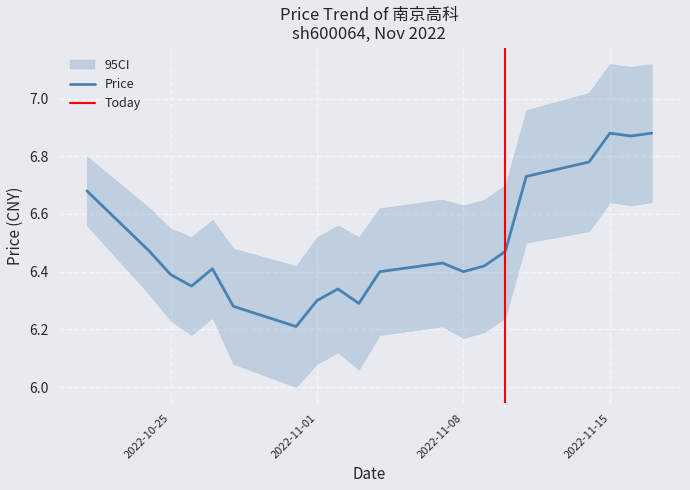

What is the change in value from 2022-11-08 to 2022-11-10?

+0.1